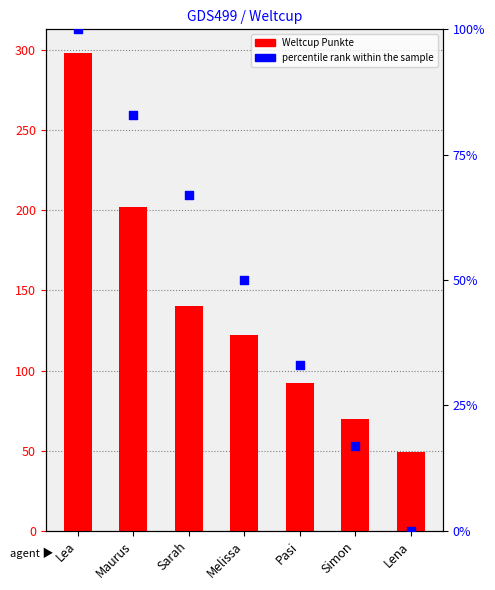

What are all the series names shown in the legend?

Weltcup Punkte, percentile rank within the sample